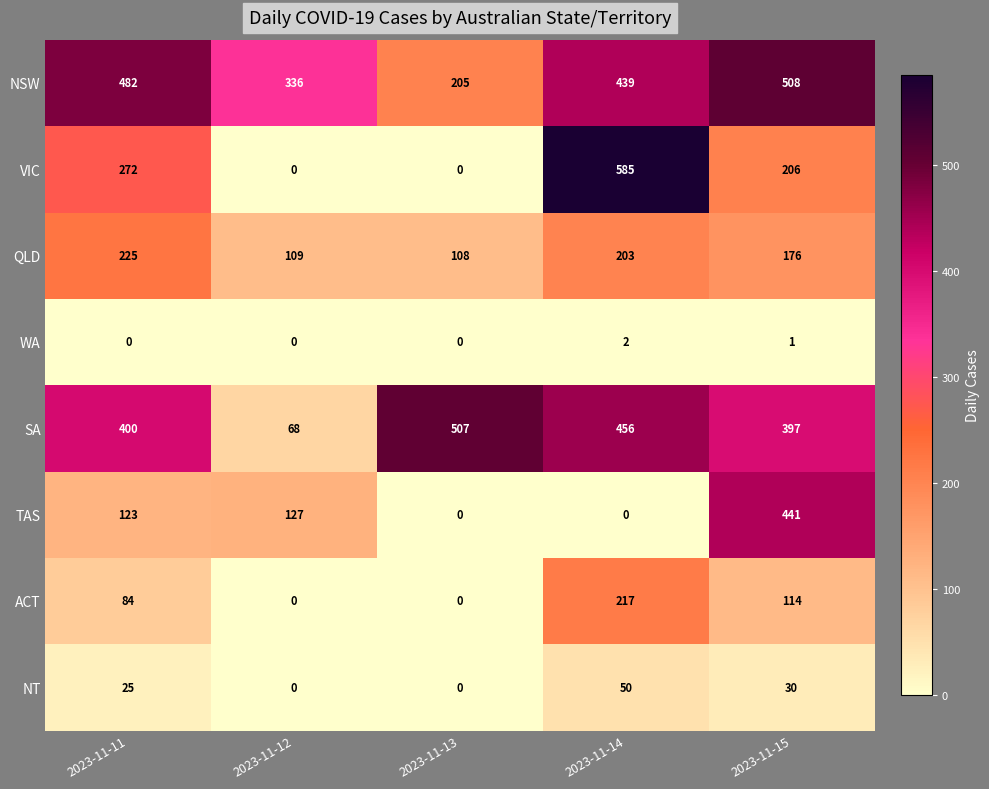

What is the difference between the TAS values at 2023-11-15 and 2023-11-14?

441